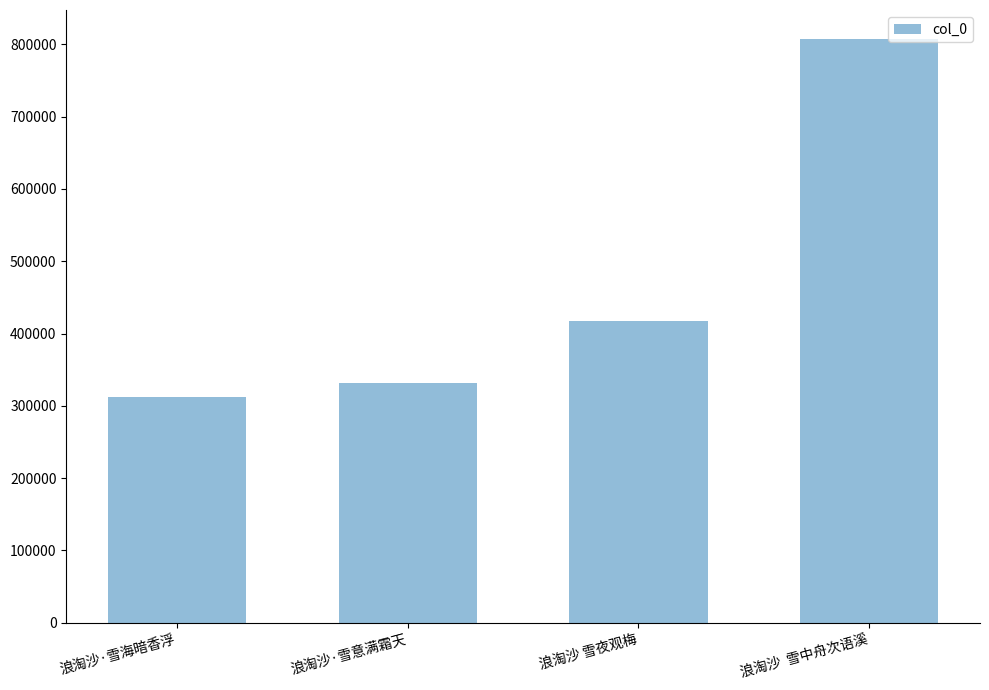

What is the sum of all values?

1867769